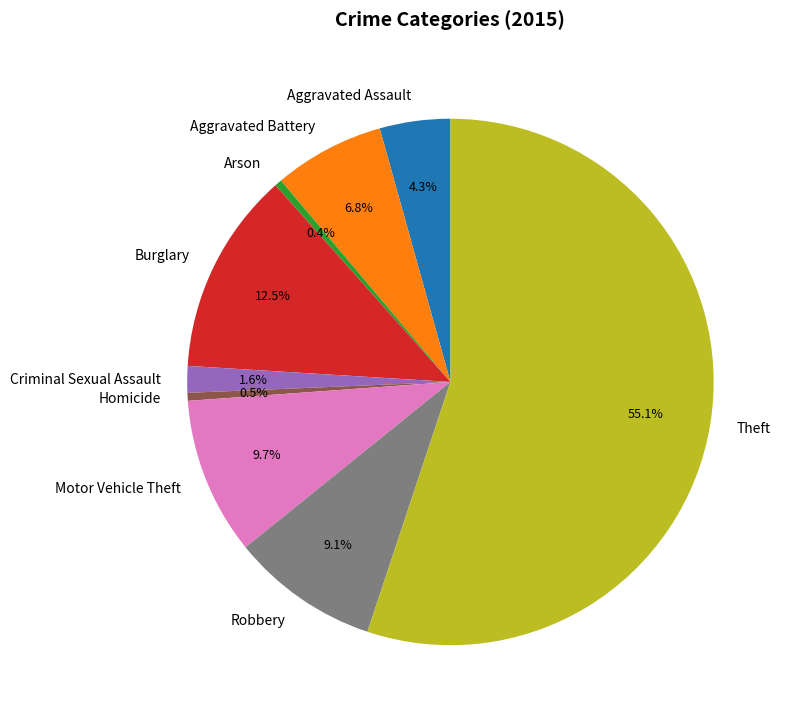

What is the majority slice?

Theft